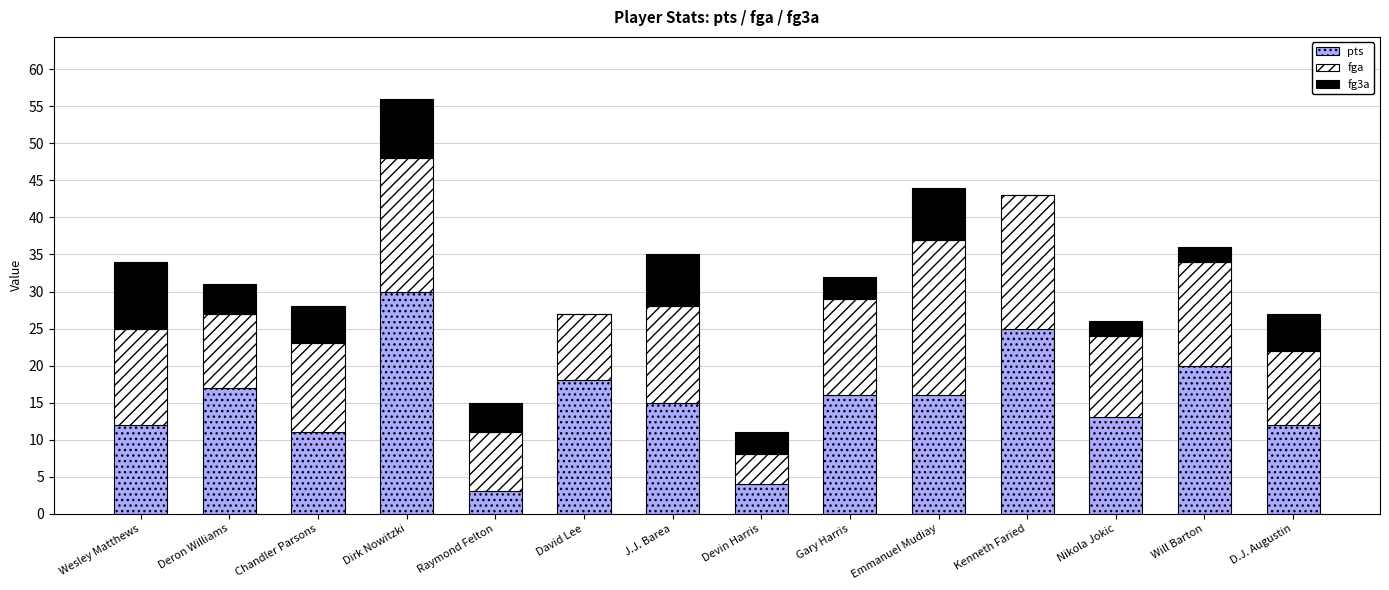

What is the maximum value for pts?

30